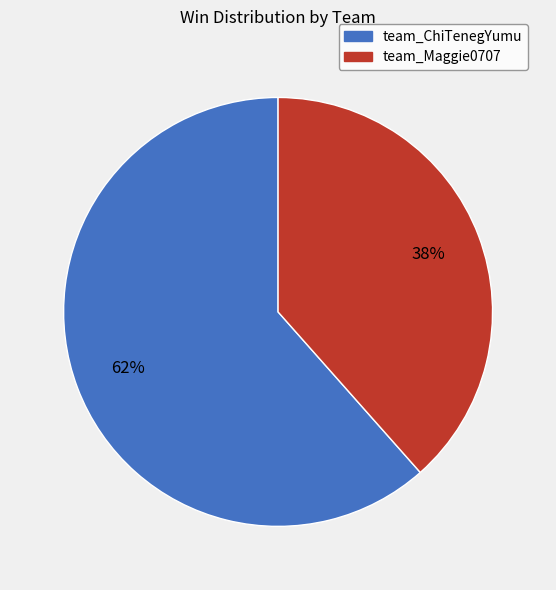

Which category has the smallest portion of the pie?

team_Maggie0707